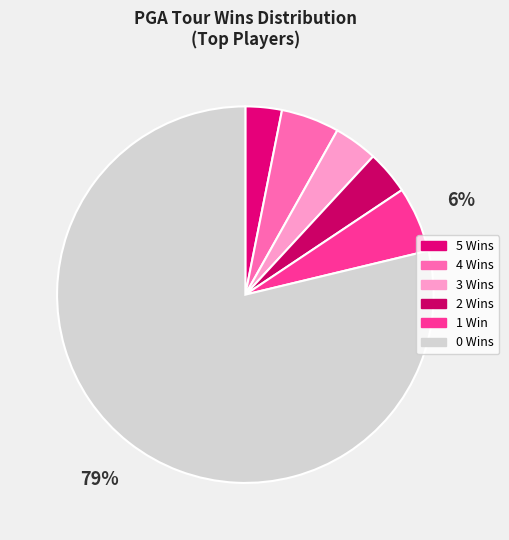

To the nearest percent, what is the average slice percentage?

17%